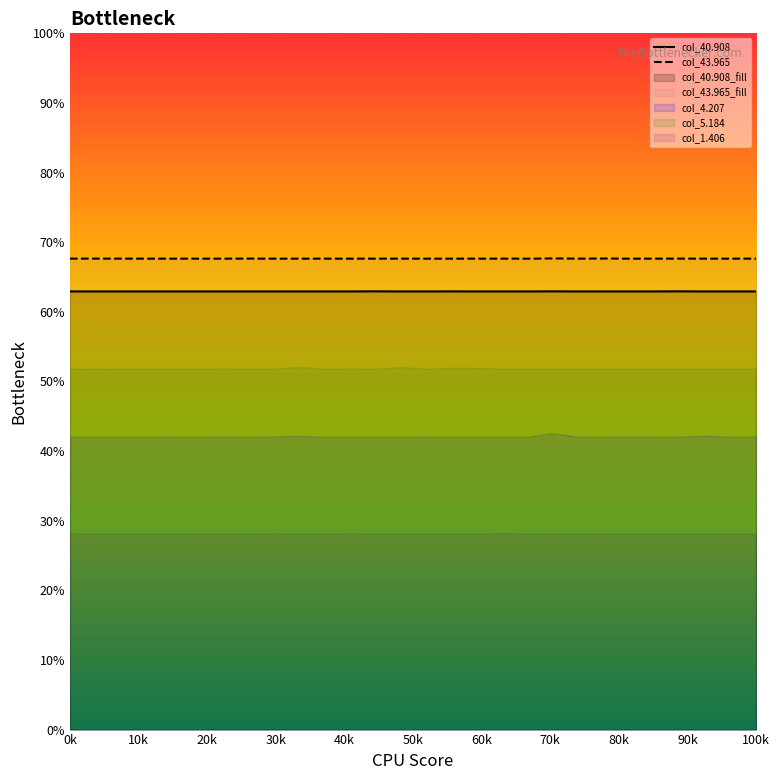

True or false: col_40.908 and col_43.965 intersect in this chart.

False